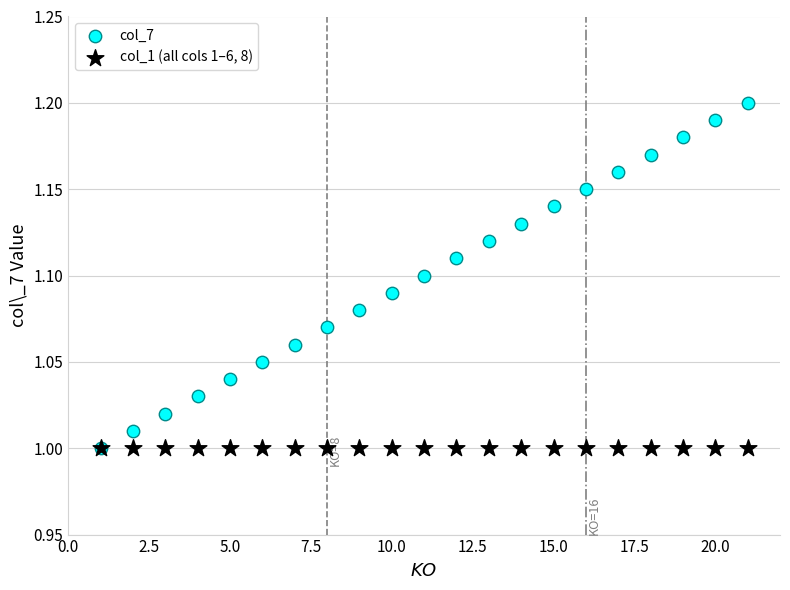

What are all the series names shown in the legend?

col_7, col_1 (all cols 1–6, 8)